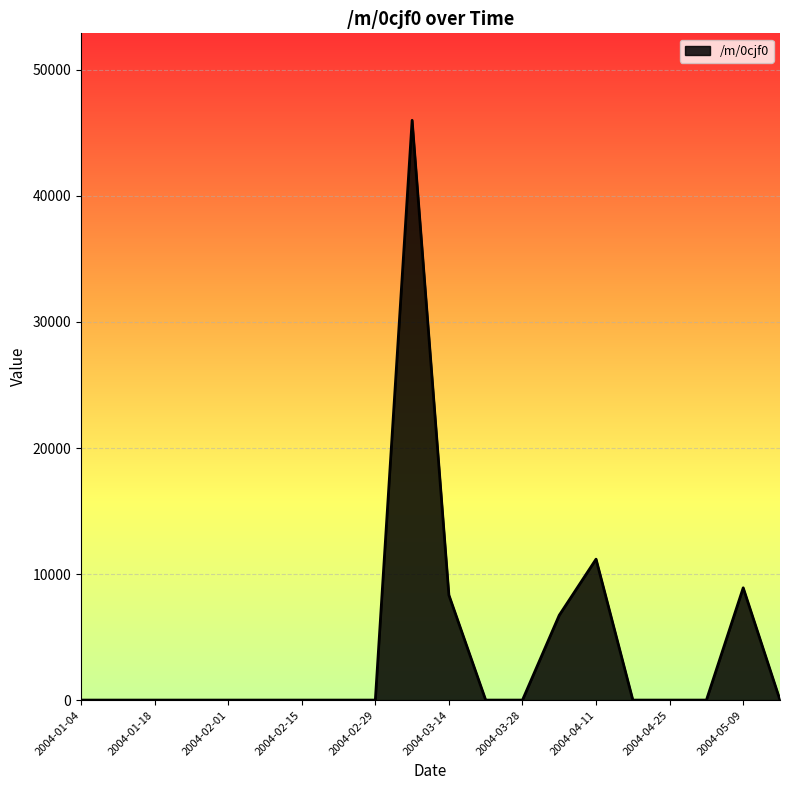

What is the difference between the maximum and minimum values?

46003.3